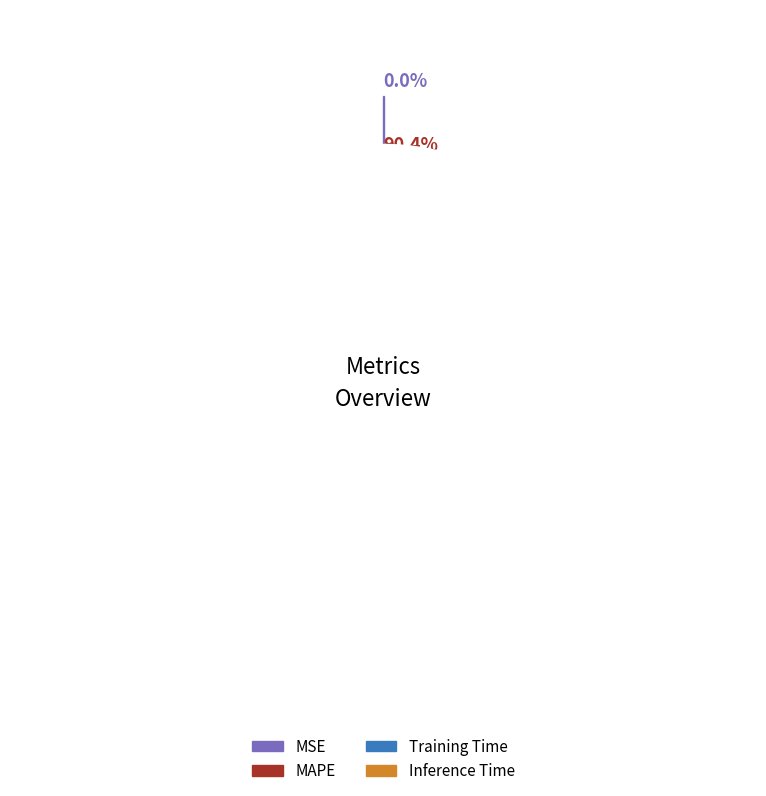

What percentage do Inference Time and MSE together represent?

8.3%